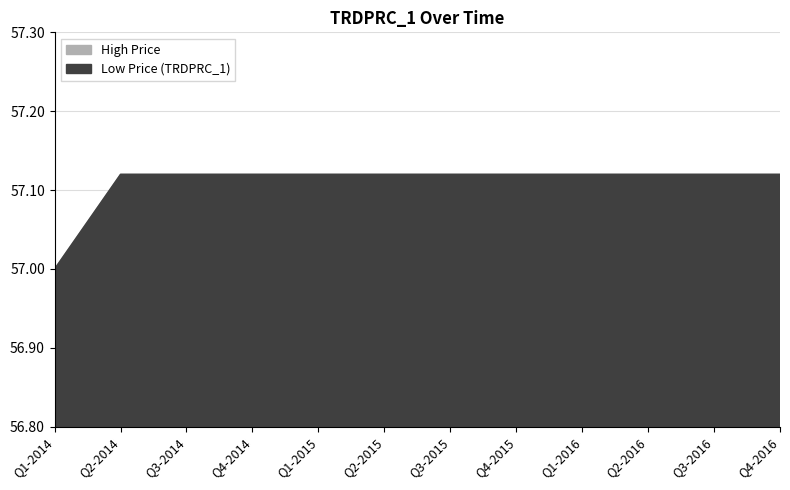

List the series in order of their peak value, lowest first.

Low Price, High Price